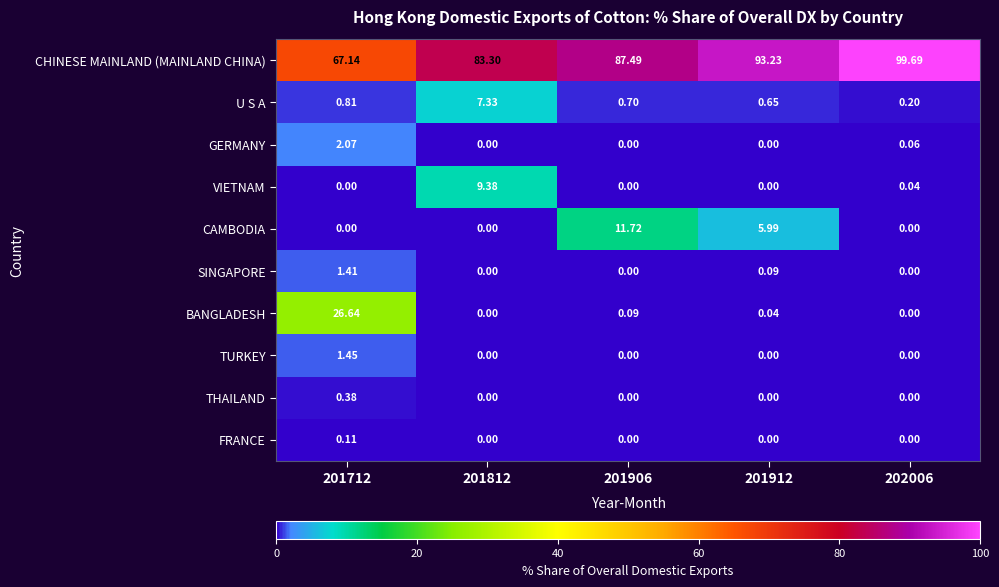

Which series has the largest range (max minus min)?

CHINESE MAINLAND (MAINLAND CHINA)